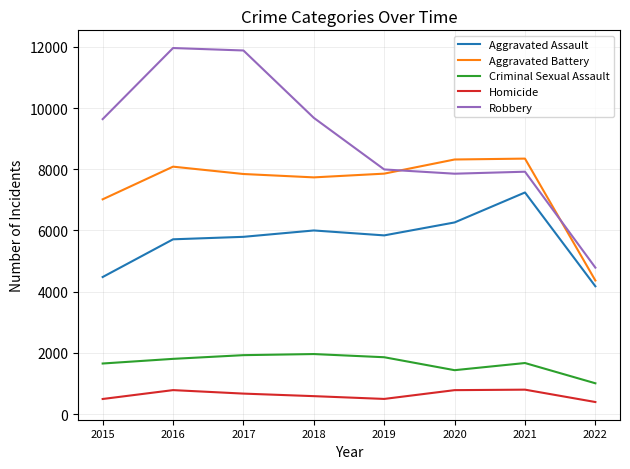

How many series are shown in this chart?

5